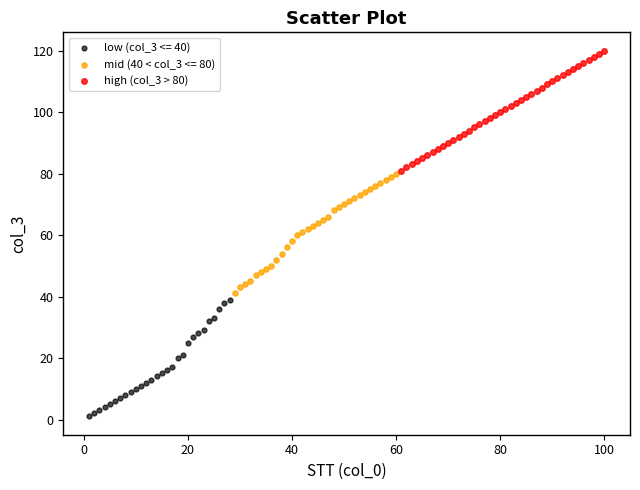

Which series reaches the maximum Y coordinate?

high (col_3 > 80)